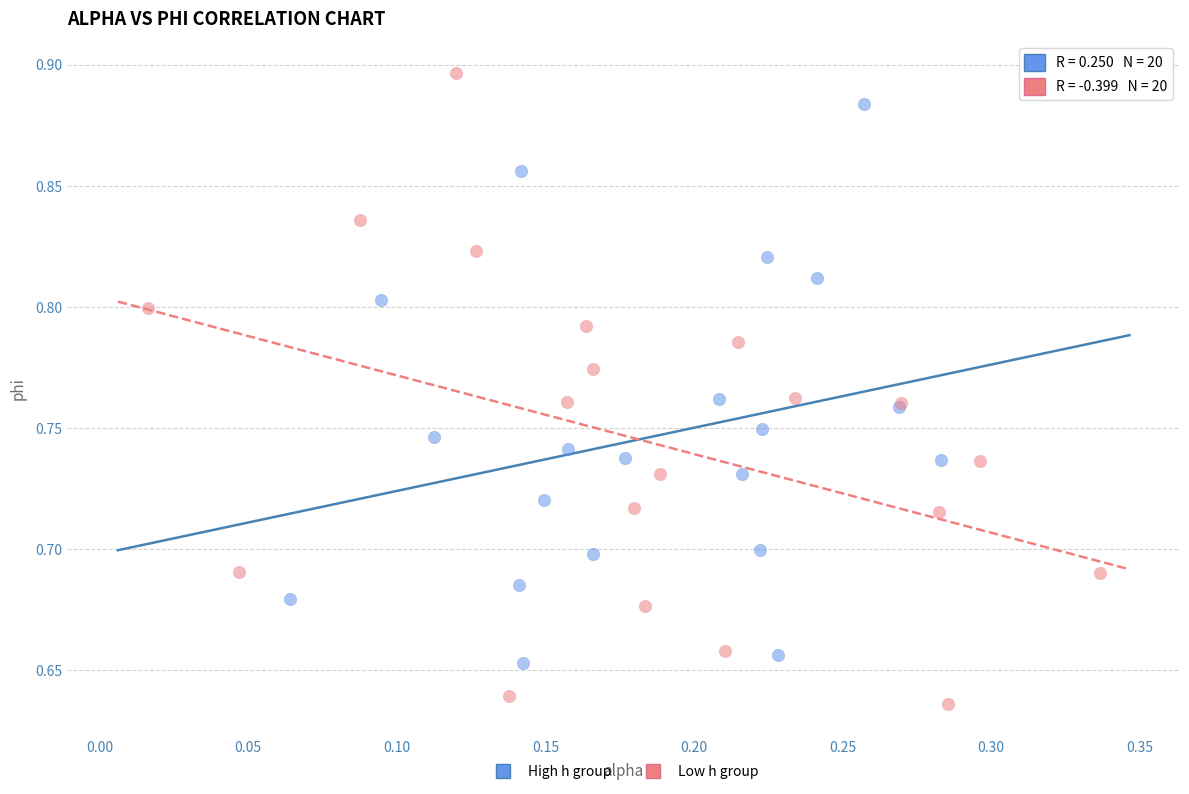

What are all the series names shown in the legend?

High h group, Low h group